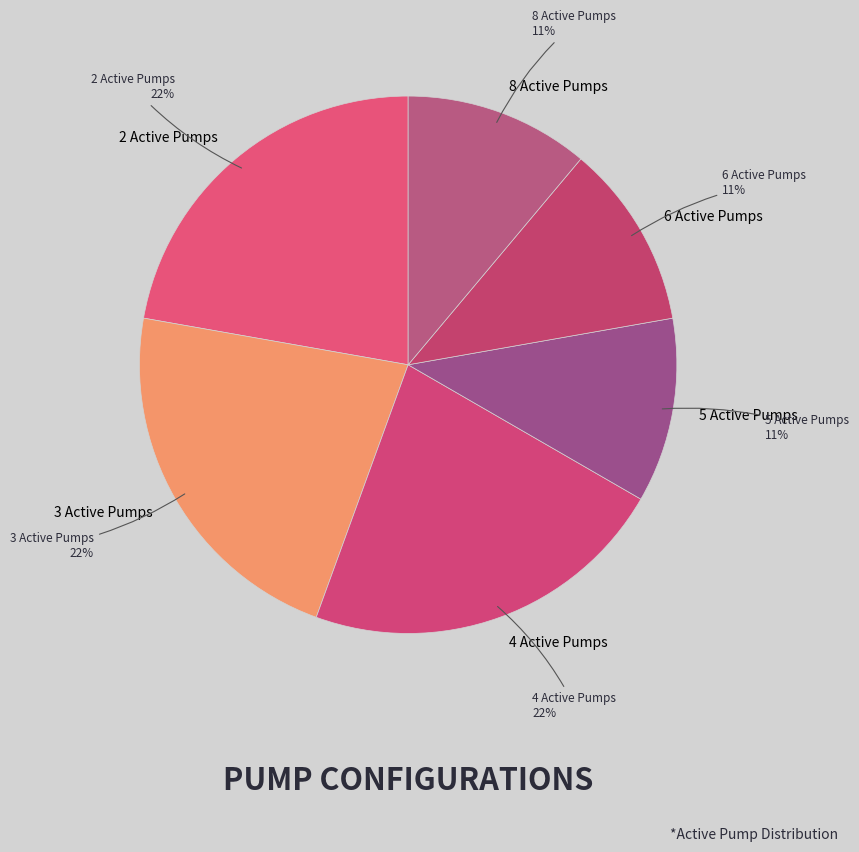

Count the number of slices in the pie.

6